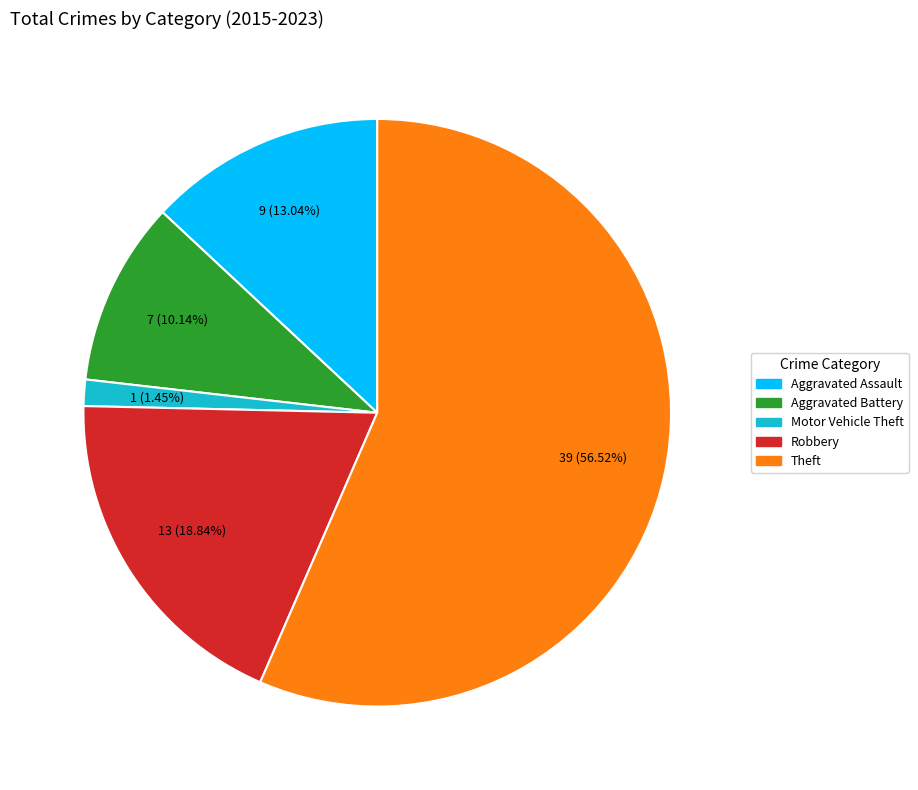

How many segments does this pie chart have?

5